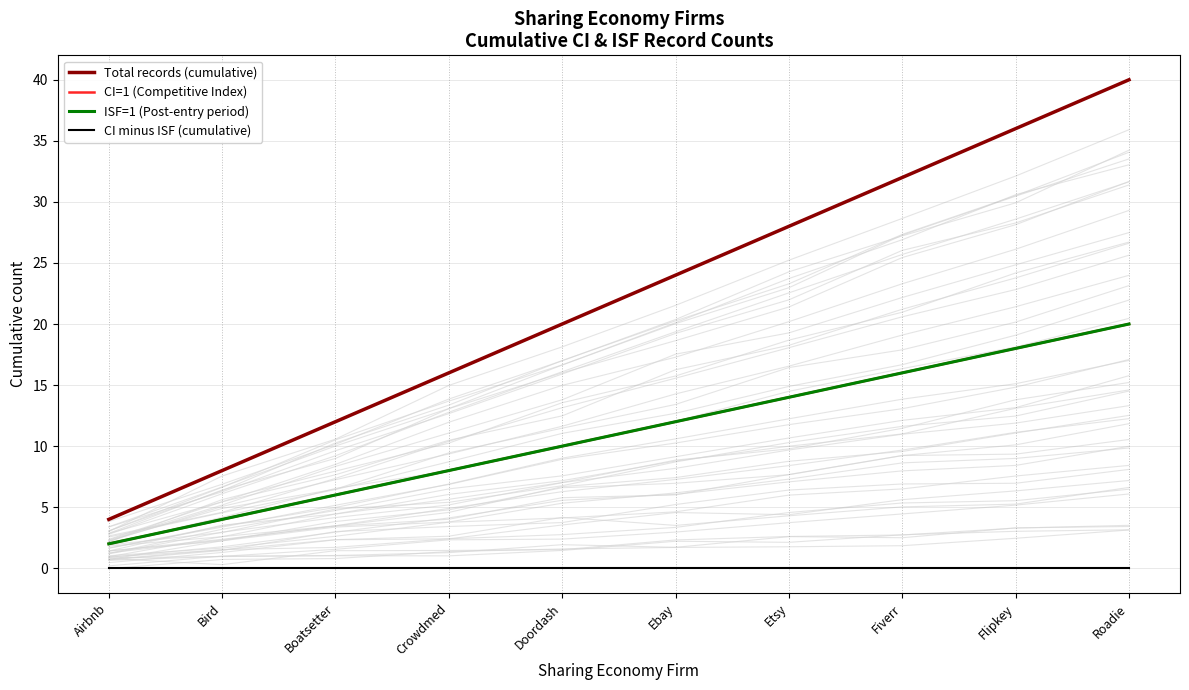

True or false: Total records (cumulative) has a value of 11 at Etsy.

False